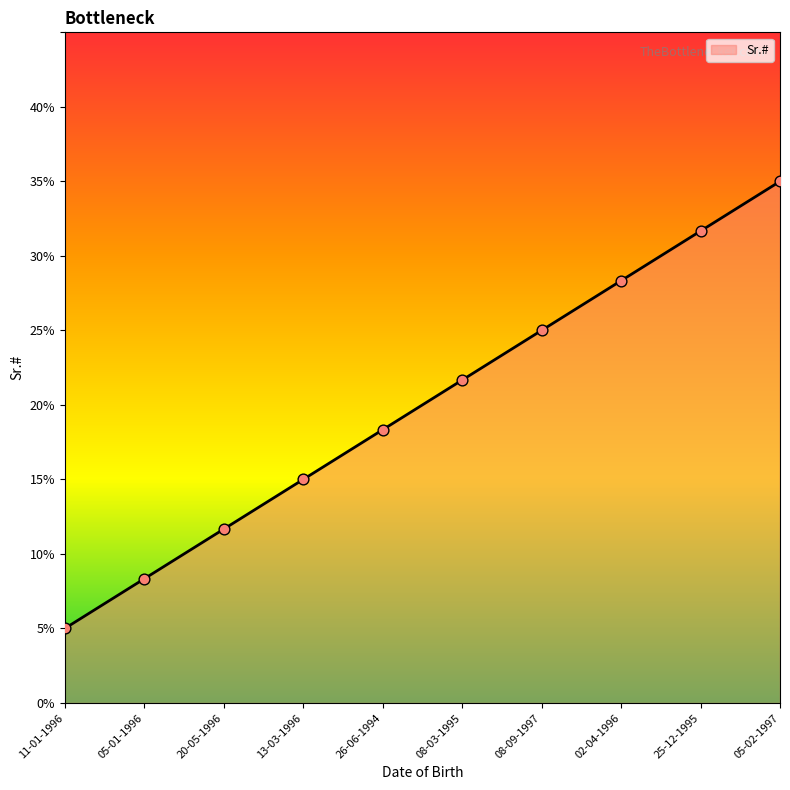

What is the ratio of the value at 25-12-1995 to the value at 08-03-1995?

1.5